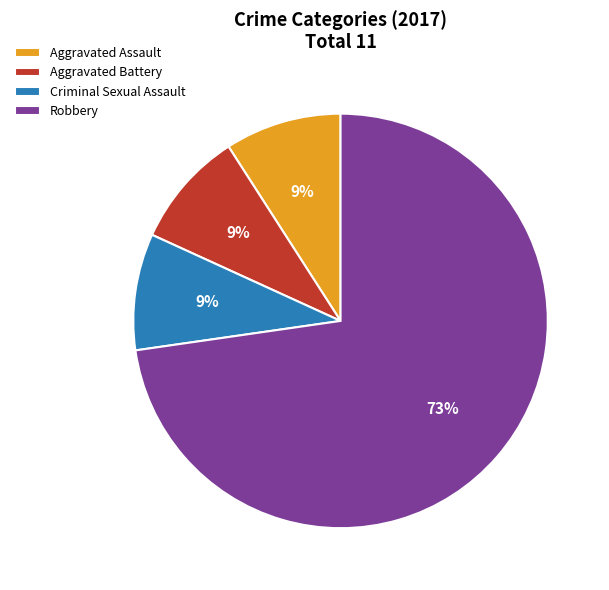

How many segments does this pie chart have?

4